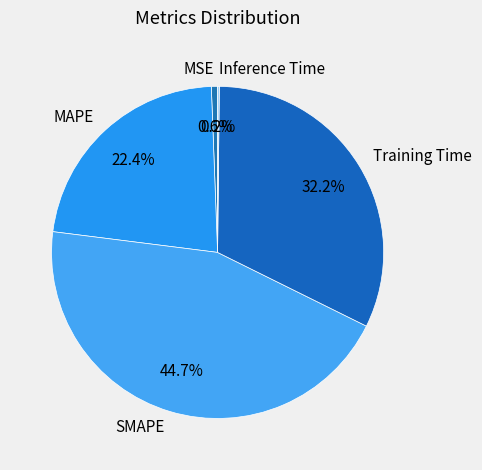

What portion of the pie excludes MAPE?

77.6%